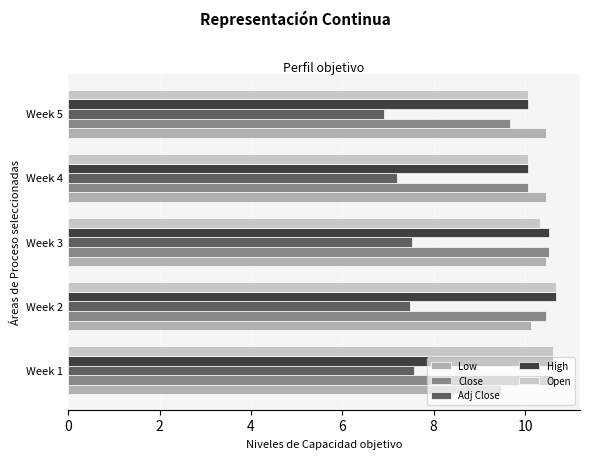

What are all the series names shown in the legend?

Low, Close, Adj Close, High, Open